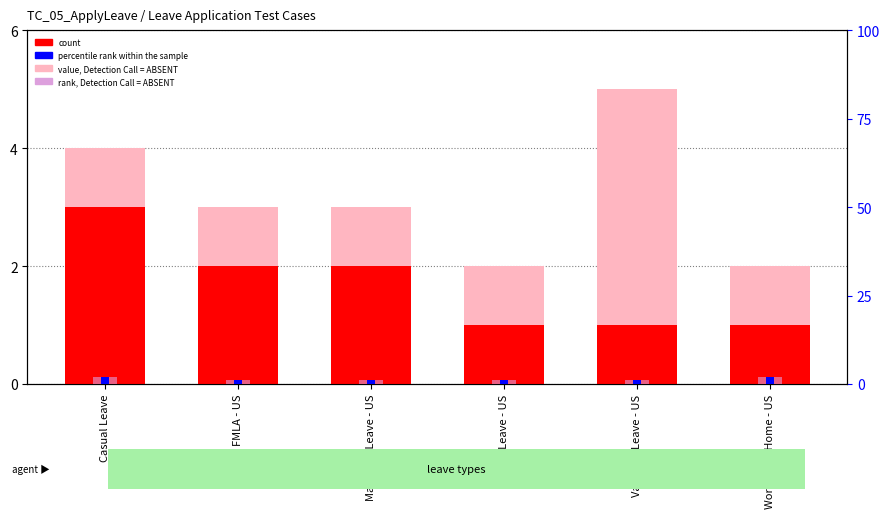

How many series are shown in this chart?

4